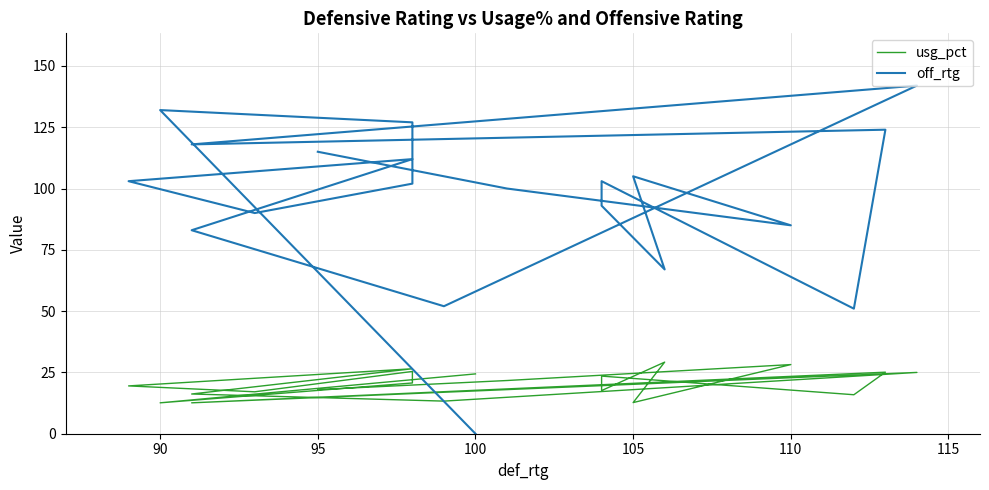

True or false: off_rtg has more than 0 interior local peaks.

True